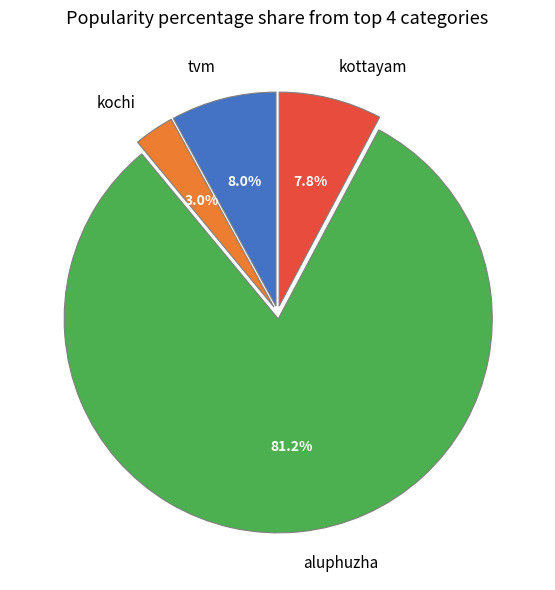

What is the ratio of the value at tvm to the value at kottayam?

1.0